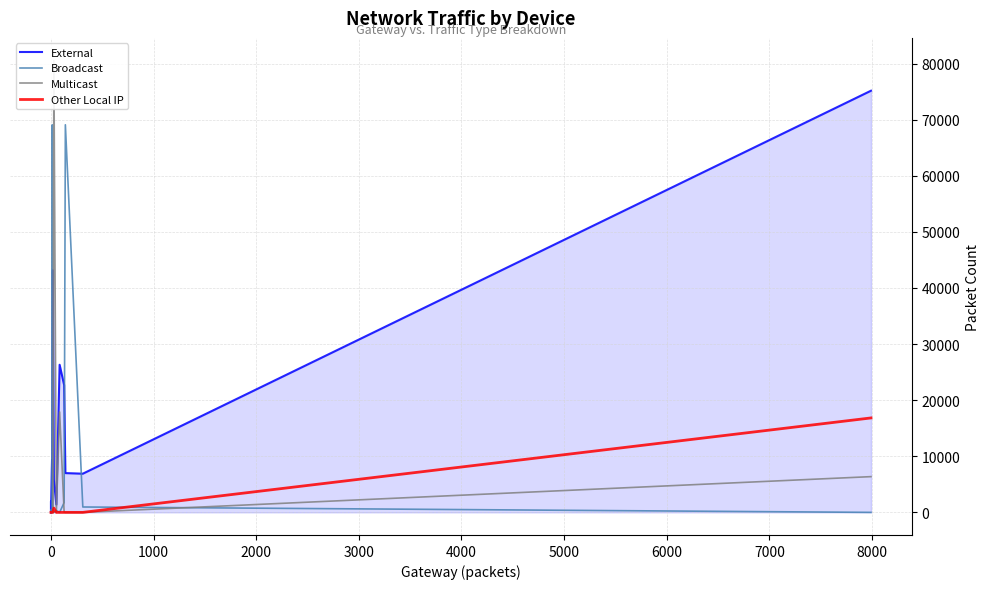

Reading left to right, transcribe all the data shown in this chart.

External: 0	0	0	0	1982	0	0	0	7804	9276	7276	43166	5794	1398	26314	22698	7004	6896	75166
Broadcast: 0	0	0	0	404	0	0	0	0	0	69076	0	0	332	0	1744	69096	960	0
Multicast: 0	0	0	0	0	0	0	0	0	0	0	12	80556	0	17908	48	0	0	6372
Other Local IP: 0	0	0	0	0	0	0	0	0	0	0	12	766	0	0	0	0	0	16836